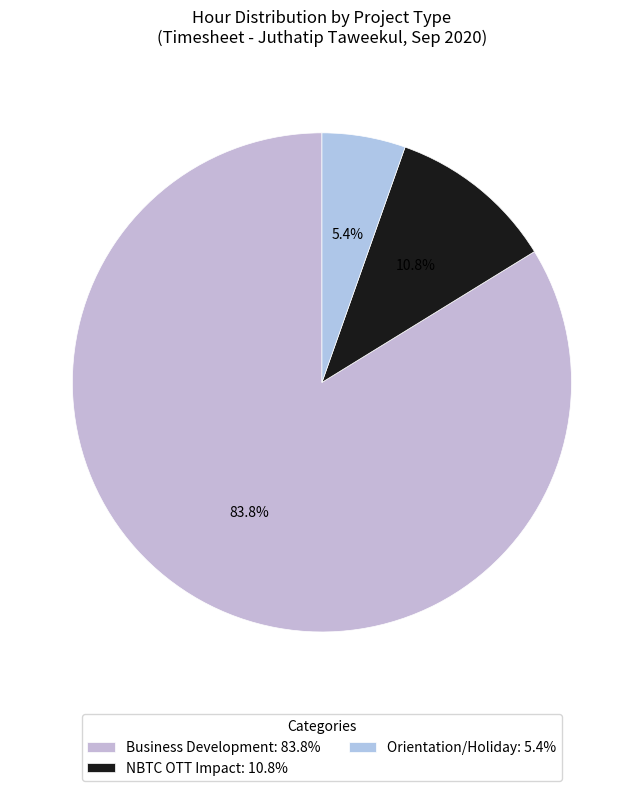

Rank the categories by value from lowest to highest.

Orientation/Holiday: 5.4%, NBTC OTT Impact: 10.8%, Business Development: 83.8%